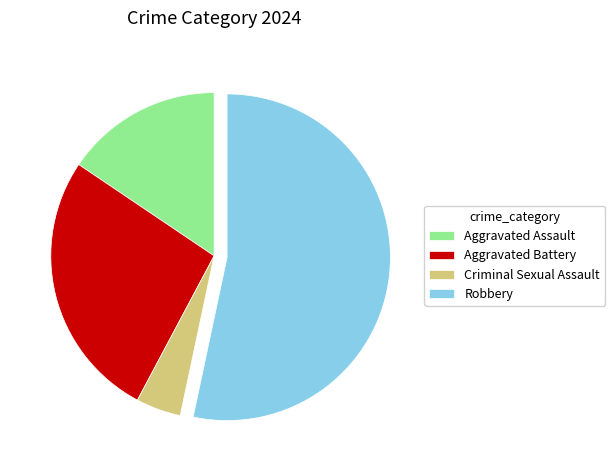

Is it true that Aggravated Battery is 27% of the pie?

True